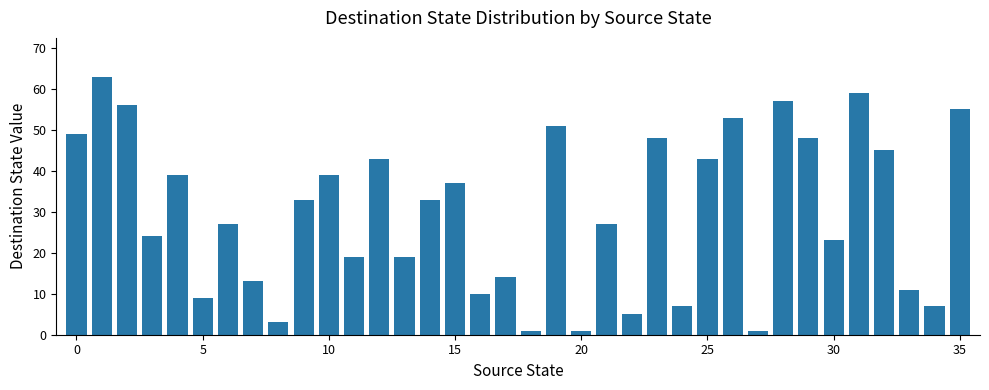

What is the difference between the maximum and second lowest values?

62